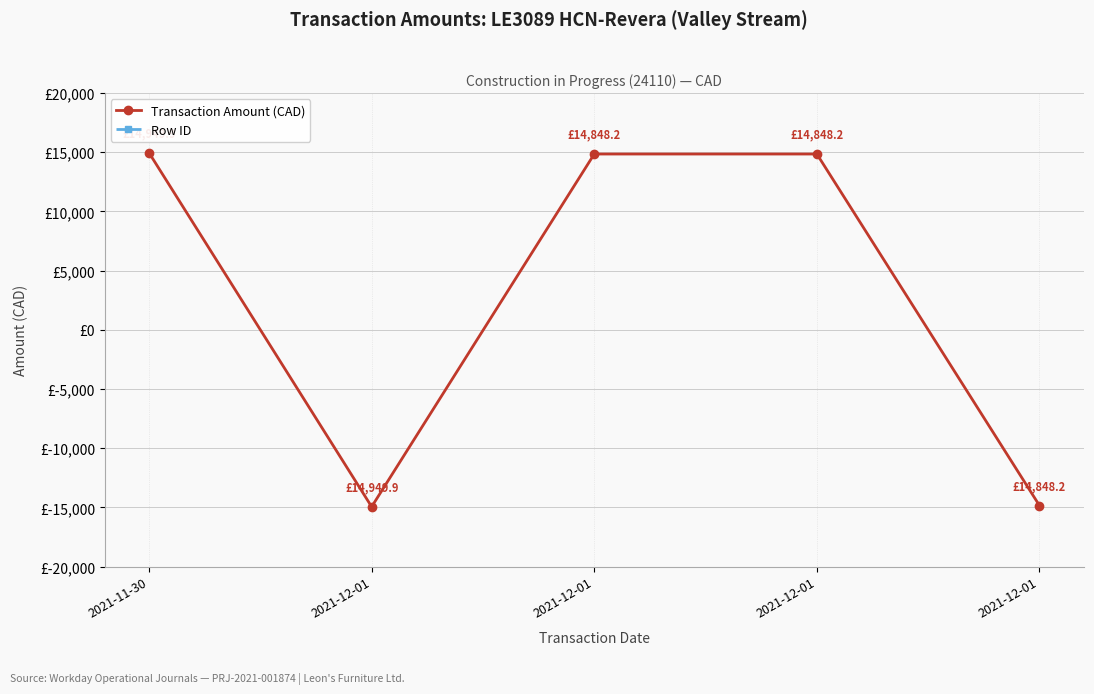

What is the total value across all series at 2021-12-01?

48606.1